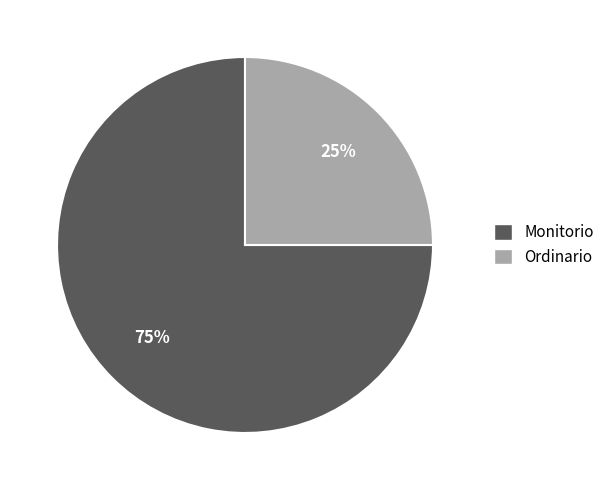

What percentage is the Ordinario slice, to the nearest percent?

25%